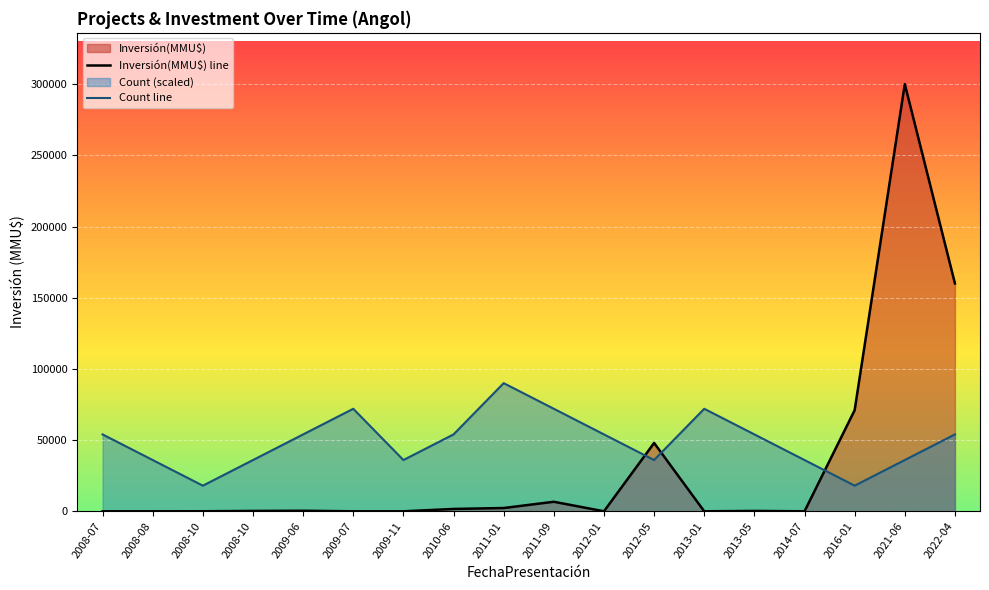

How many lines are shown in the chart?

2